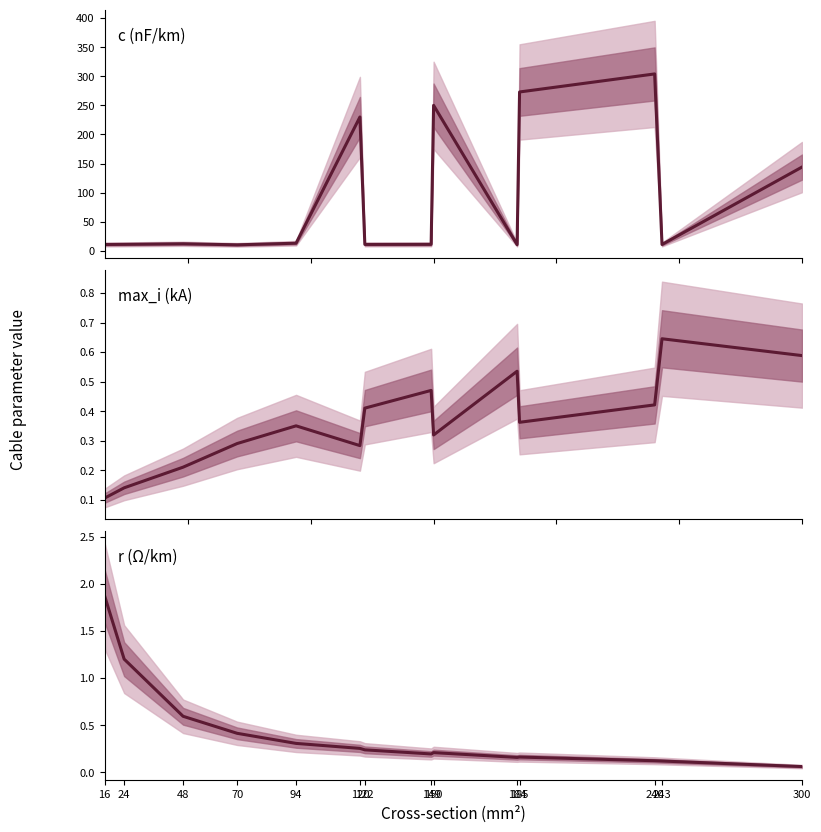

Reading right to left, what are all the values shown in this chart?

c_nf_per_km: 144.0	11.0	304.0	273.0	10.8	250.0	11.2	11.1	230.0	13.2	10.4	12.2	11.2	11.0
max_i_ka: 0.6	0.6	0.4	0.4	0.5	0.3	0.5	0.4	0.3	0.3	0.3	0.2	0.1	0.1
r_ohm_per_km: 0.1	0.1	0.1	0.2	0.2	0.2	0.2	0.2	0.3	0.3	0.4	0.6	1.2	1.9